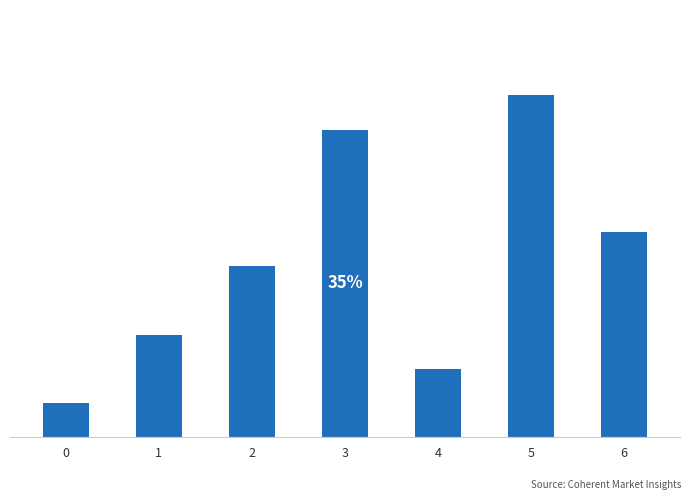

Reading left to right, extract all data points from this chart.

1	3	5	9	2	10	6